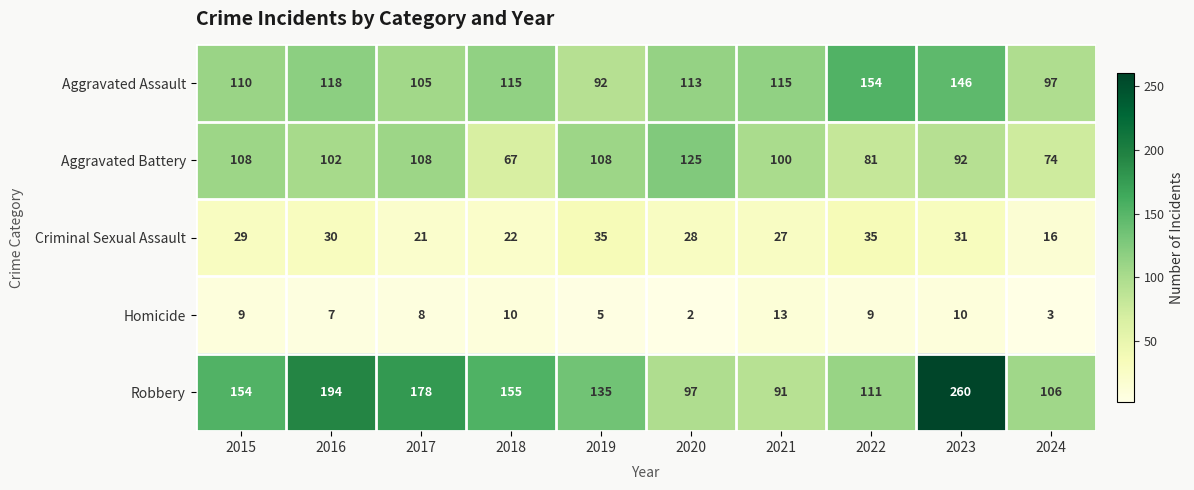

What is the spread (max minus min) of values at 2016?

187